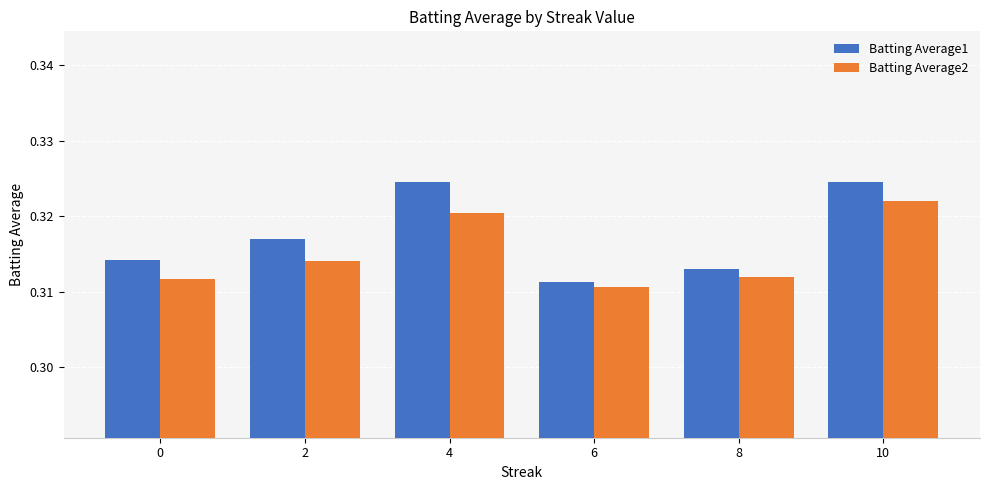

Is the value of Batting Average1 at 4 greater than the value of Batting Average2 at 4?

Yes